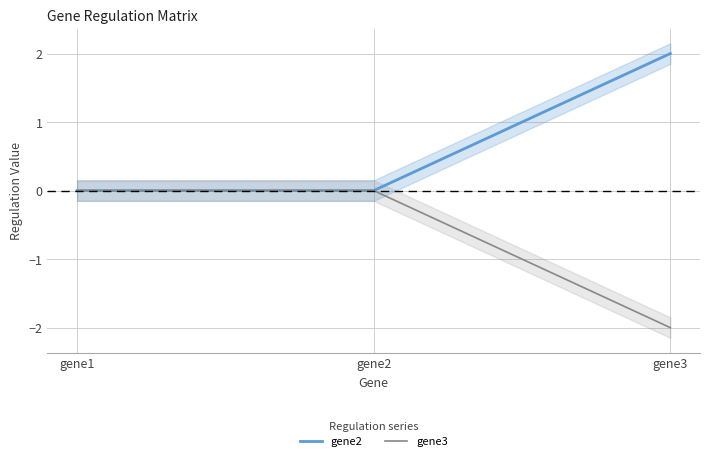

Is the value of gene3 at gene1 greater than the value of gene2 at gene3?

No